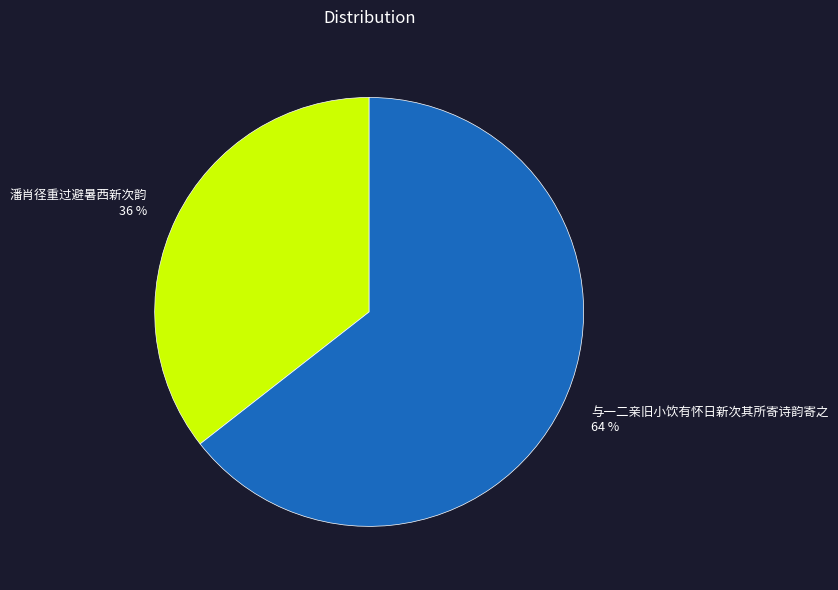

To the nearest percent, what is the combined percentage of 潘肖径重过避暑西新次韵 and 与一二亲旧小饮有怀日新次其所寄诗韵寄之?

100%